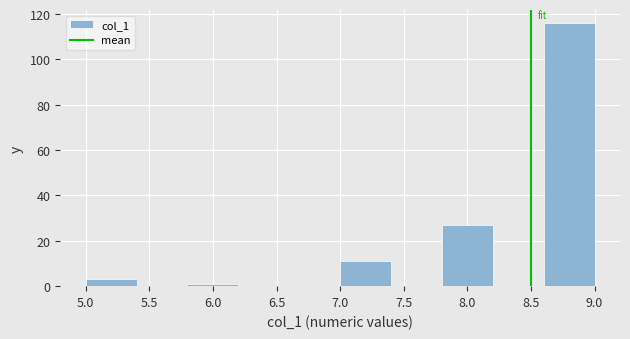

Which range on the x-axis has the tallest bar?

8.6 to 9.0